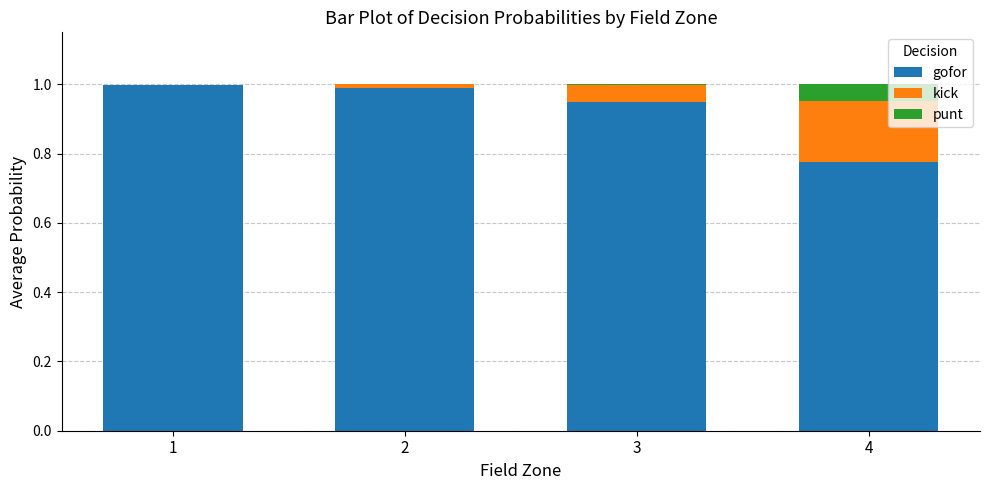

Are the bars horizontal?

No